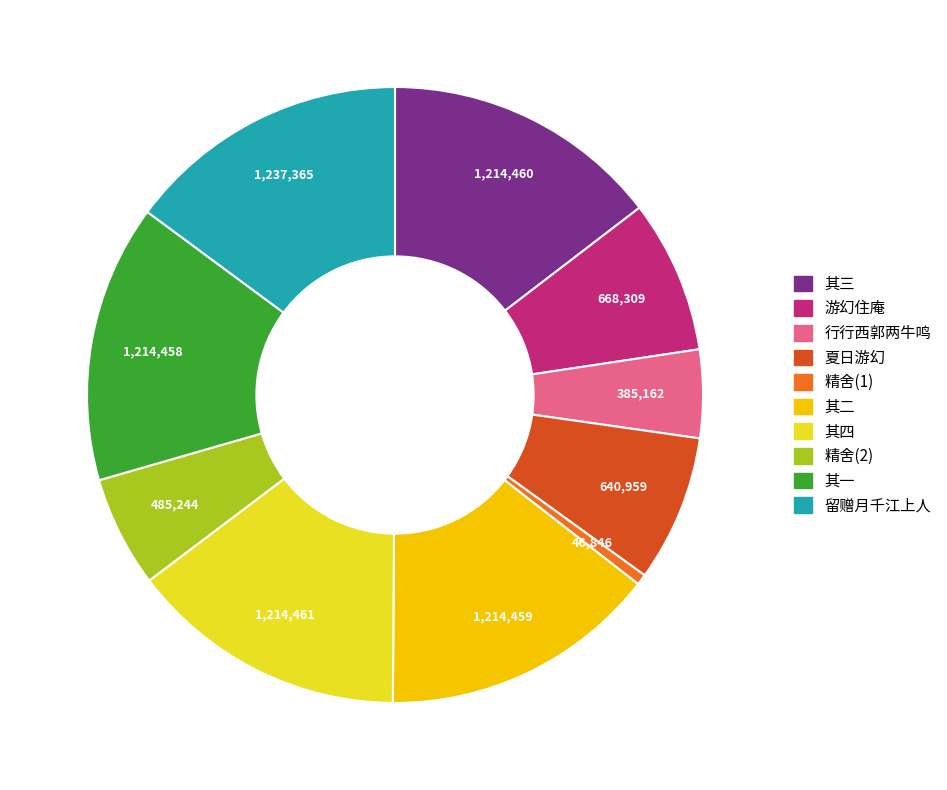

True or false: 其三 accounts for 22% of the total.

False